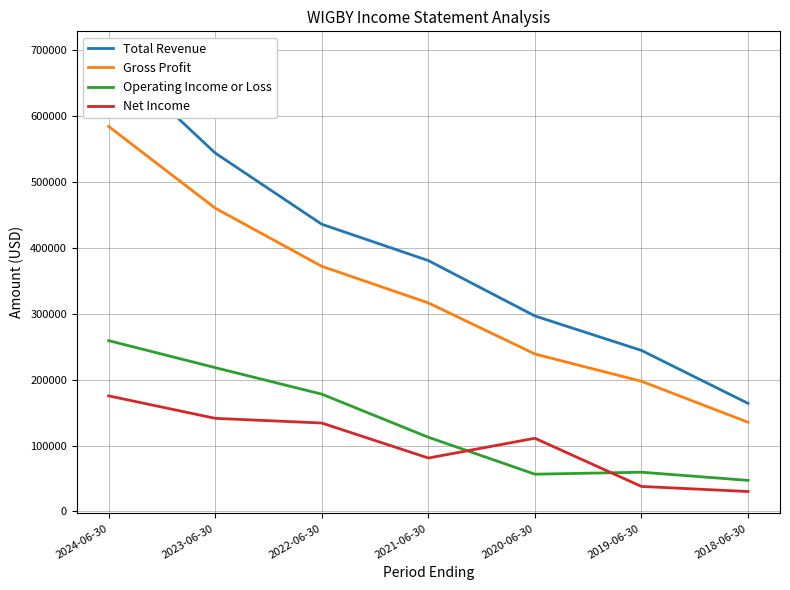

How many lines are shown in the chart?

4